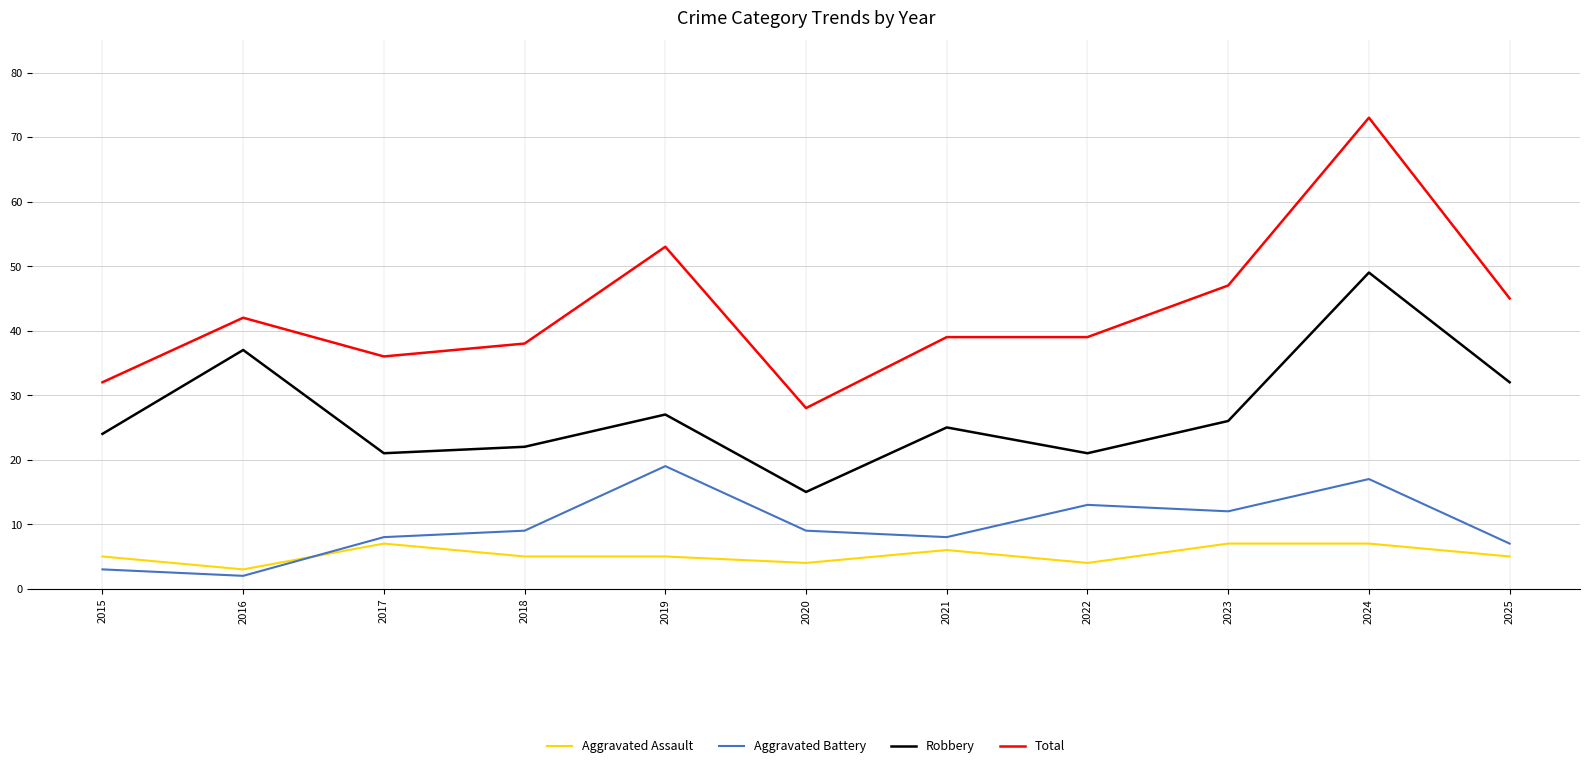

What is the difference between the Aggravated Assault values at 2016 and 2015?

2